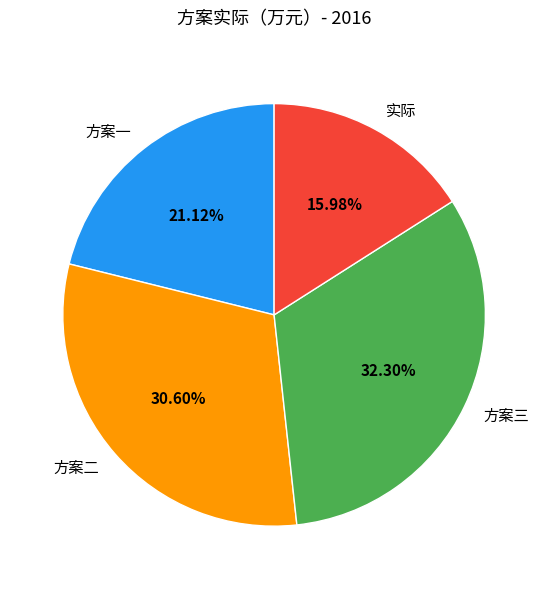

Is there a majority slice in this chart?

No